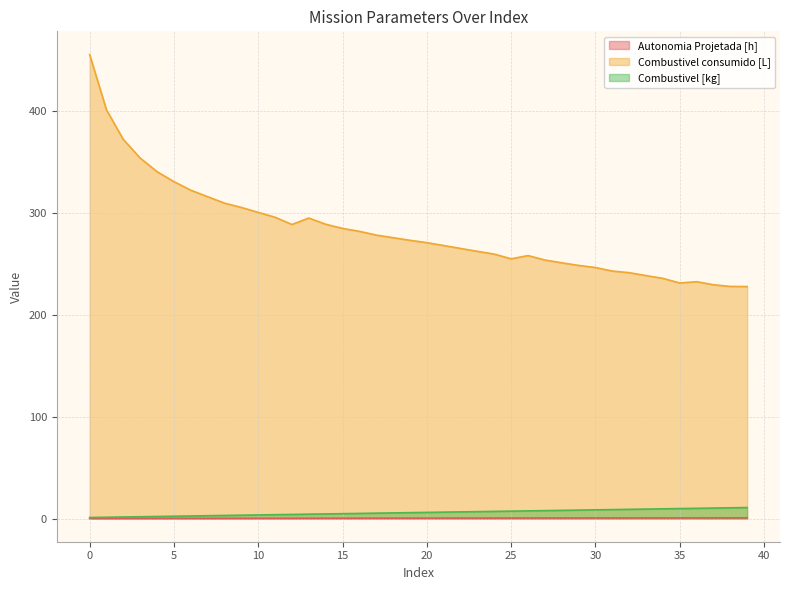

What is the difference between the maximum and minimum values in the Combustivel consumido [L] series?

227.5